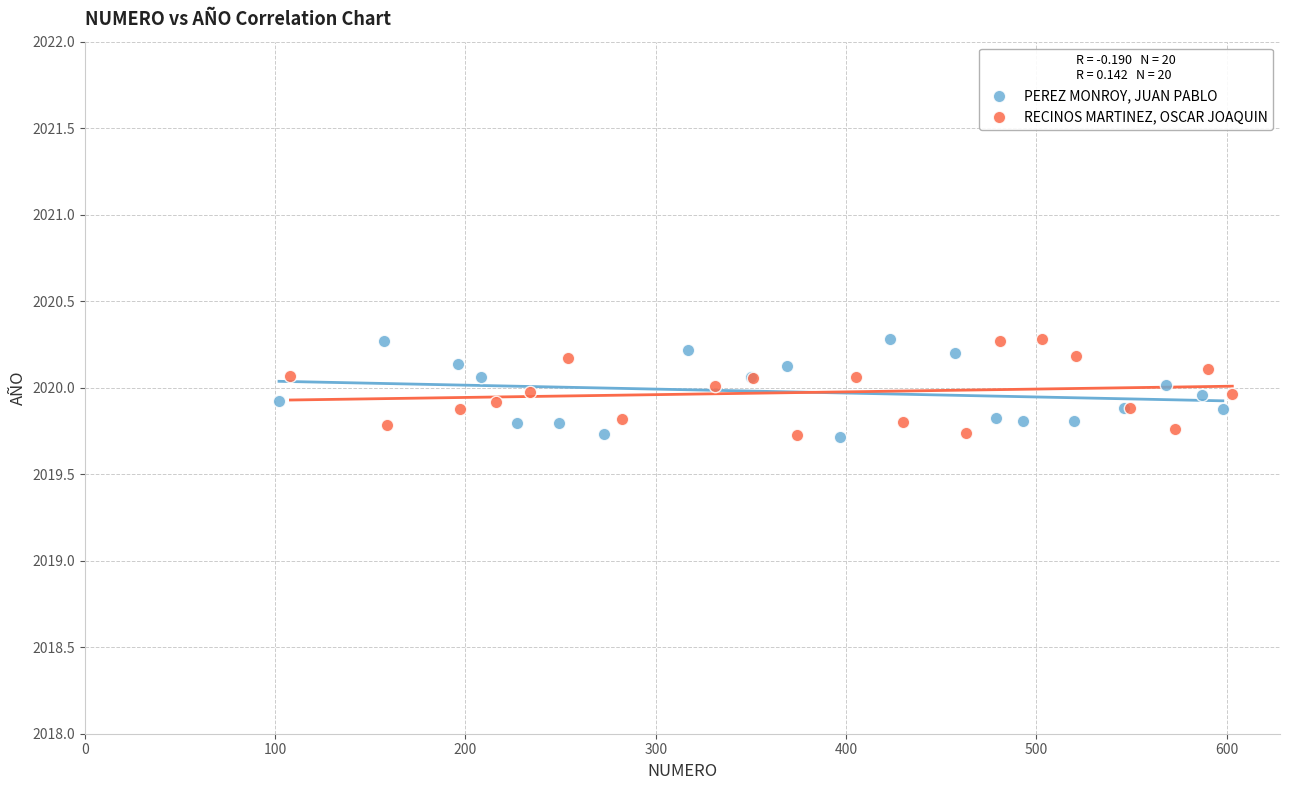

What are all the series names shown in the legend?

PEREZ MONROY, JUAN PABLO, RECINOS MARTINEZ, OSCAR JOAQUIN